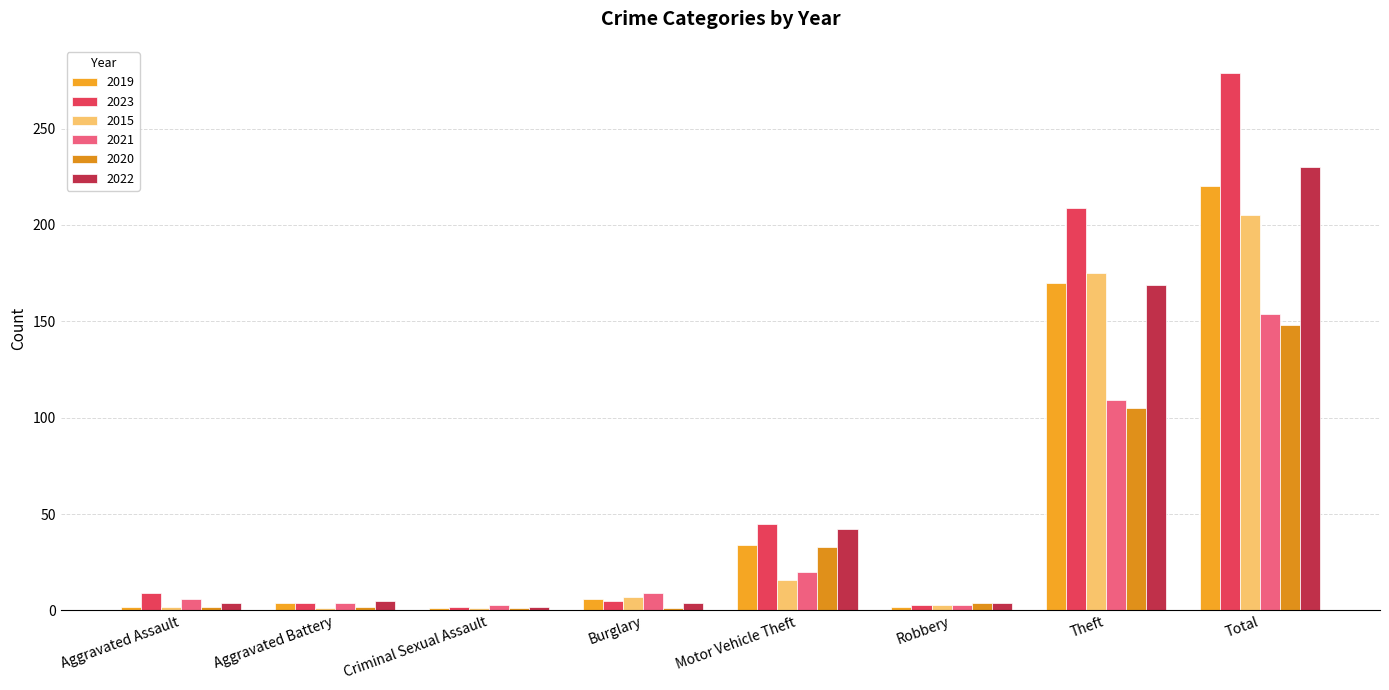

What value does the 2015 series have at Robbery, to the nearest 5?

5